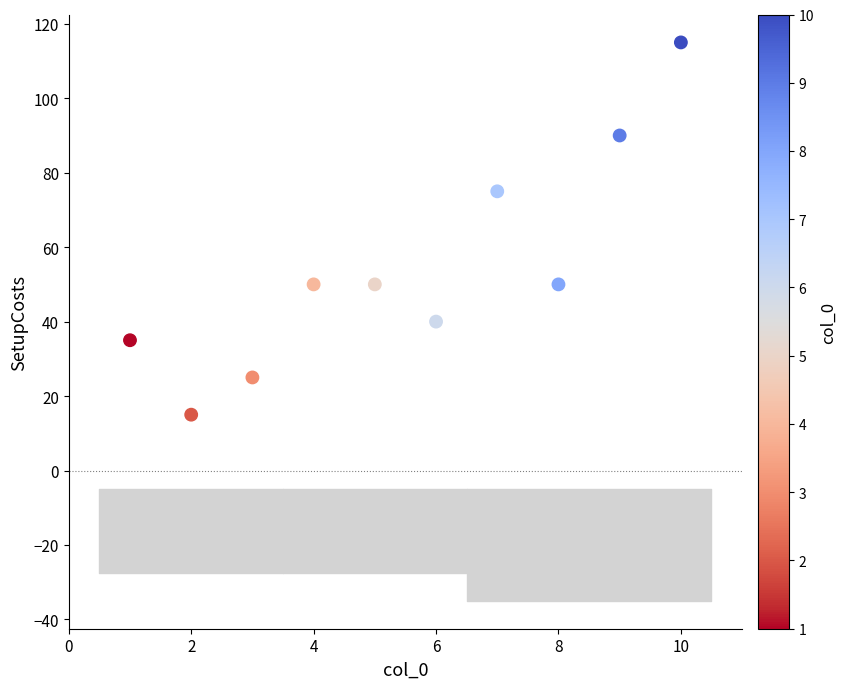

What is the average X value?

6